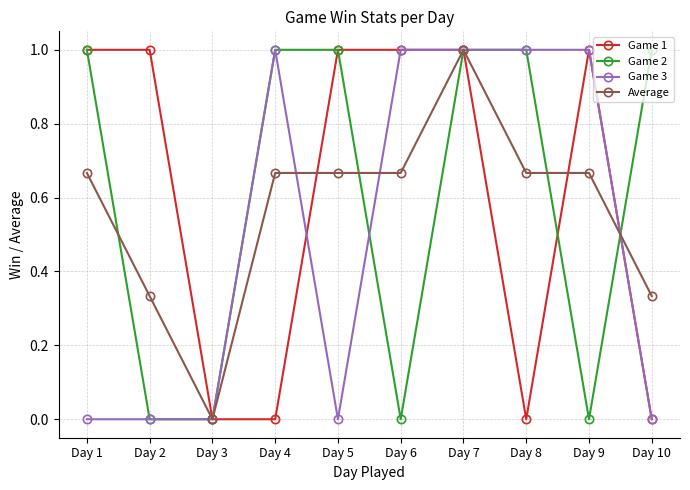

Is it true that Game 1 equals 0.0 at Day 4?

True